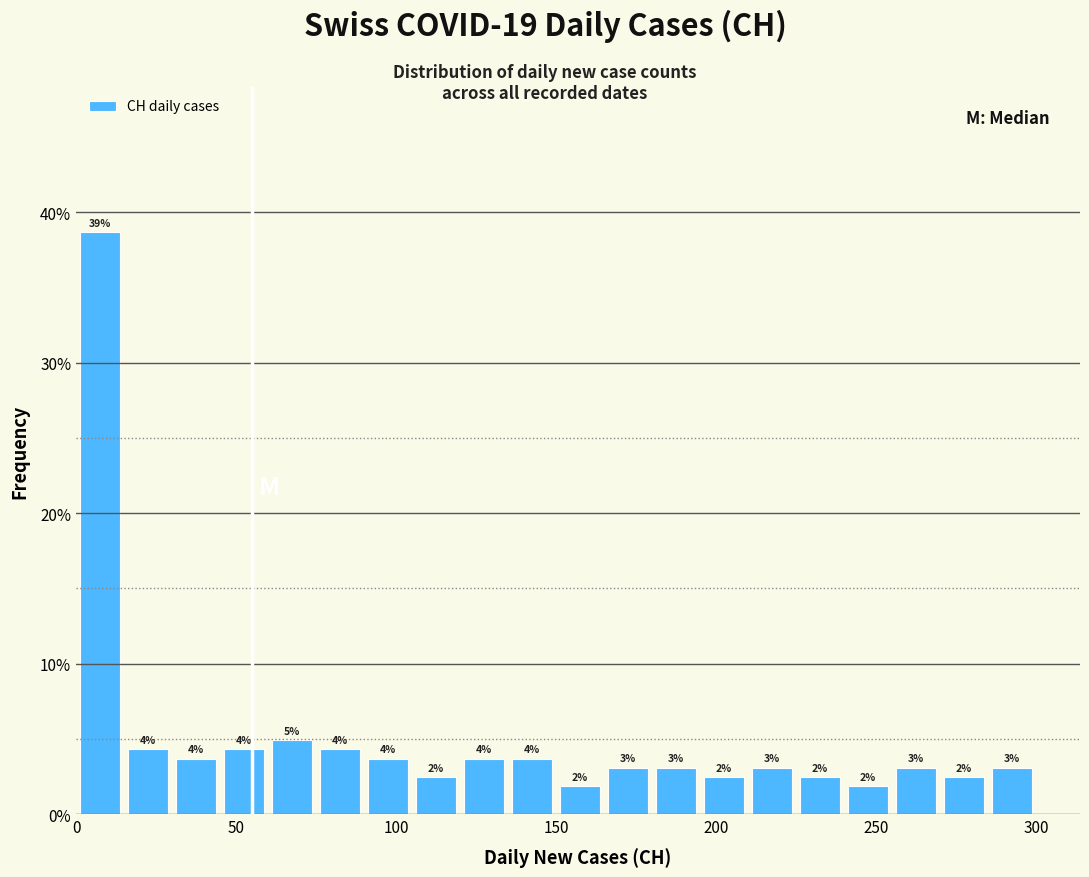

Read against the x-axis, roughly where is the centre of the tallest bar?

10